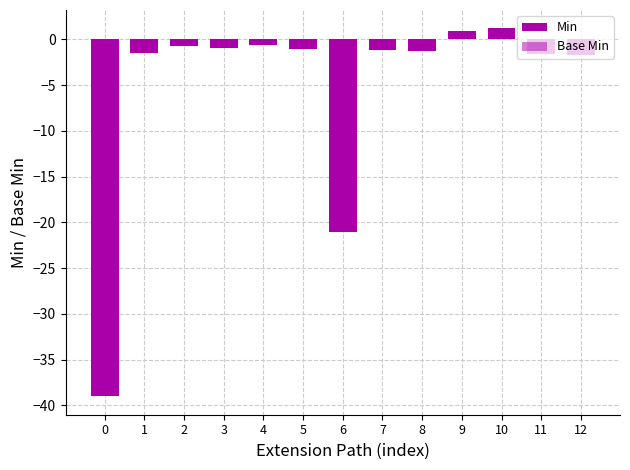

Where is Min nearest to the value -18?

6